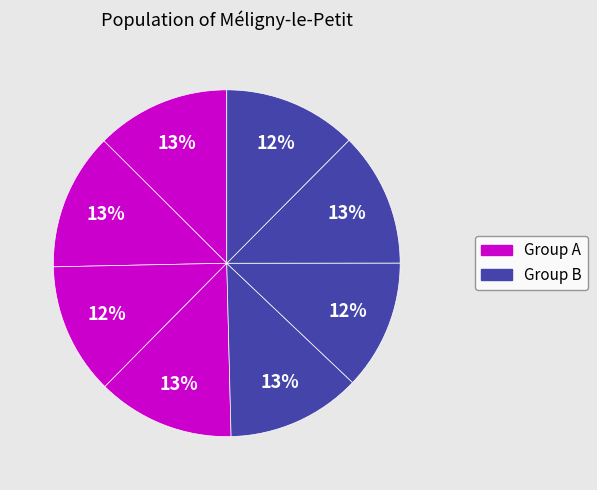

Count the number of slices in the pie.

8